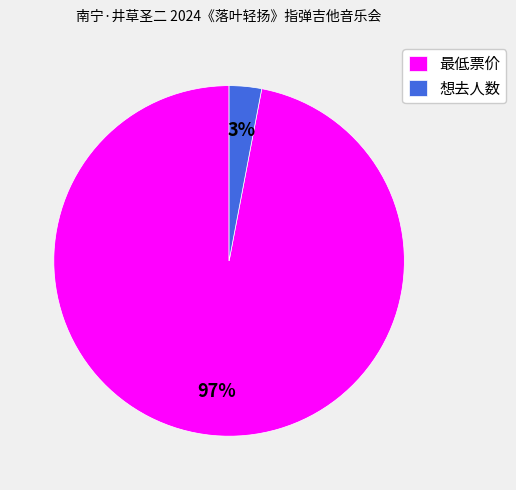

Between 最低票价 and 想去人数, which is larger?

最低票价